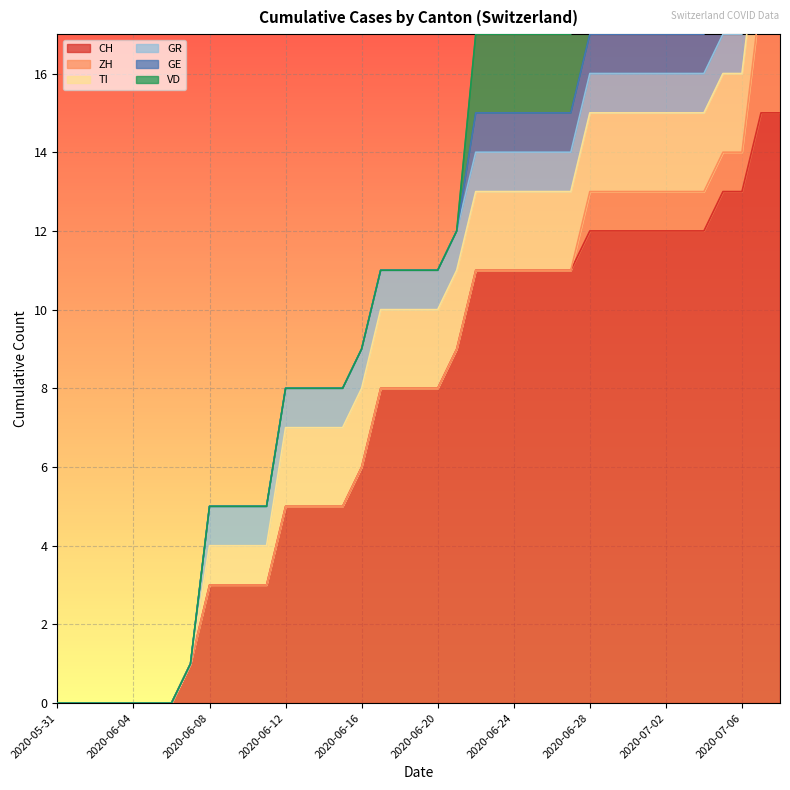

What is the label of the 17th point from the left?

2020-06-16